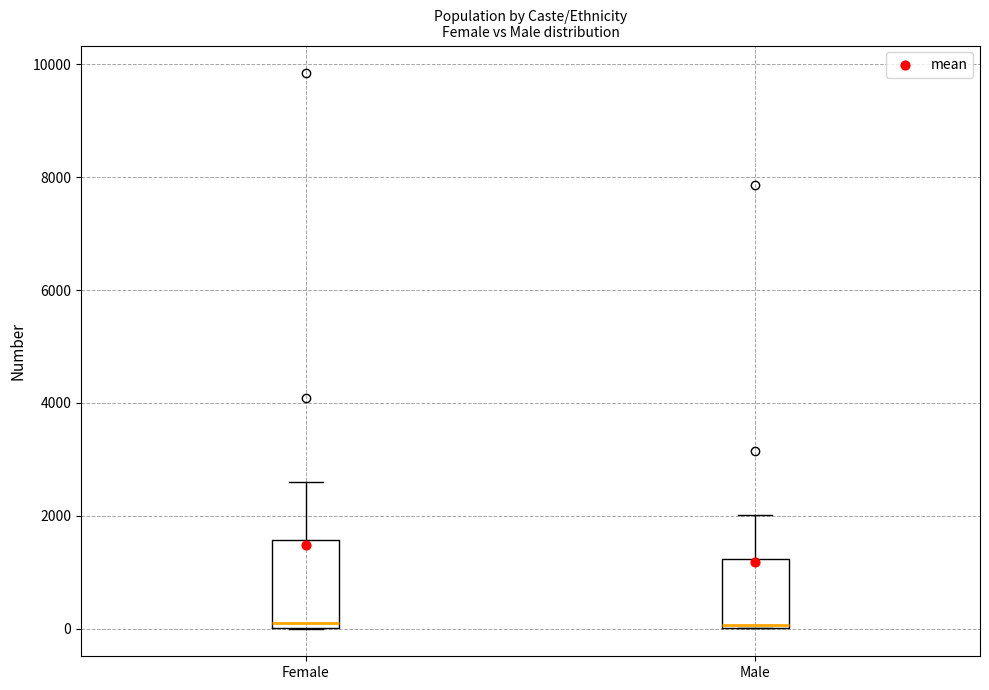

Reading left to right, transcribe this box plot: for each box, give where its median line is, the range the box spans, and where its two whiskers end, as read against the y-axis. The values are not printed on the chart, so give them approximately, as read against the axis.

Female: median 0 (just above the box's lower edge), box 0 to 1600, whiskers 0 to 2600
Male: median 0, box 0 to 1200, whiskers 0 to 2000